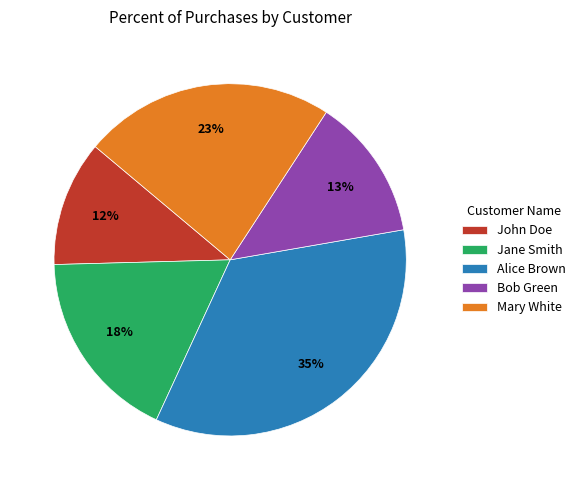

What is the ratio of the value at Alice Brown to the value at Mary White?

1.5